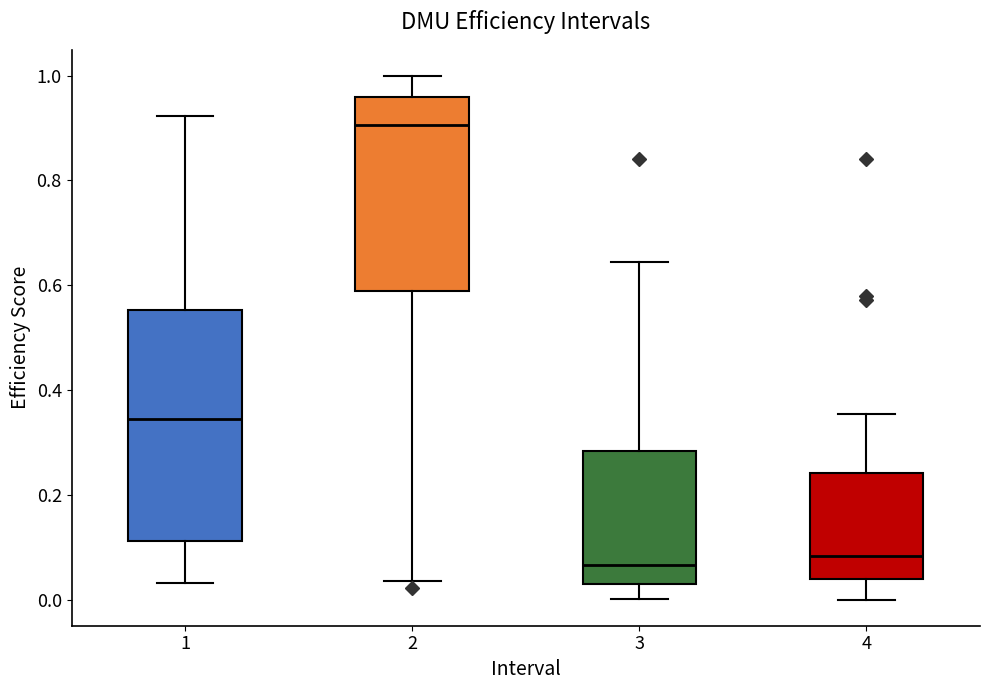

Reading left to right, read every box against the y-axis: the position of its median line, the range the box covers, and the ends of its whiskers. The values are not printed on the chart, so give them approximately, as read against the axis.

1: median 0.34, box 0.12 to 0.56, whiskers 0.04 to 0.92
2: median 0.90, box 0.58 to 0.96, whiskers 0.04 to 1.00
3: median 0.06, box 0.02 to 0.28, whiskers 0.00 to 0.64
4: median 0.08, box 0.04 to 0.24, whiskers 0.00 to 0.36